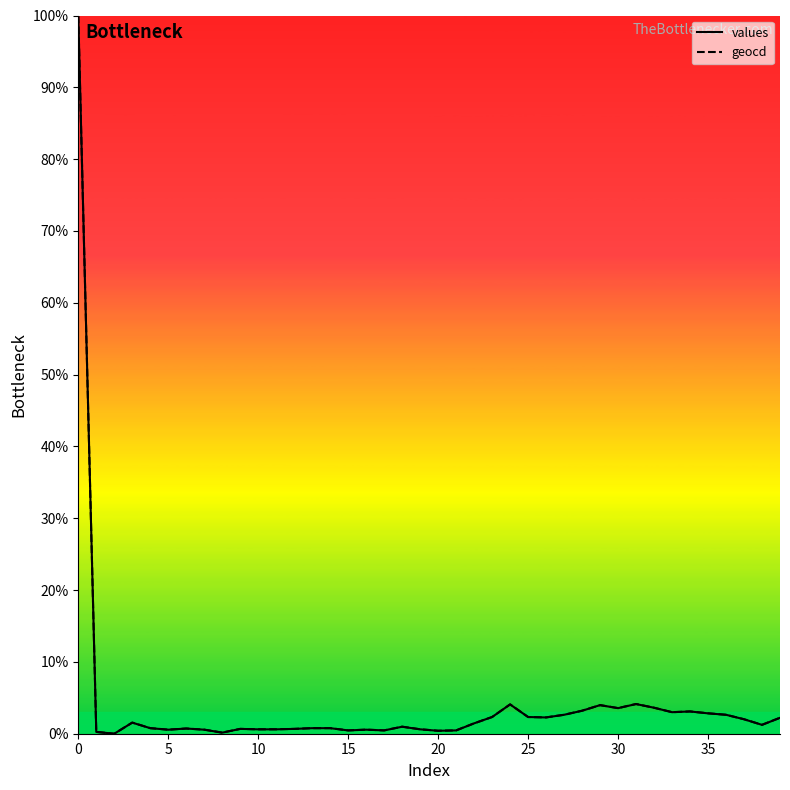

What is the maximum value shown in the chart?

100.0